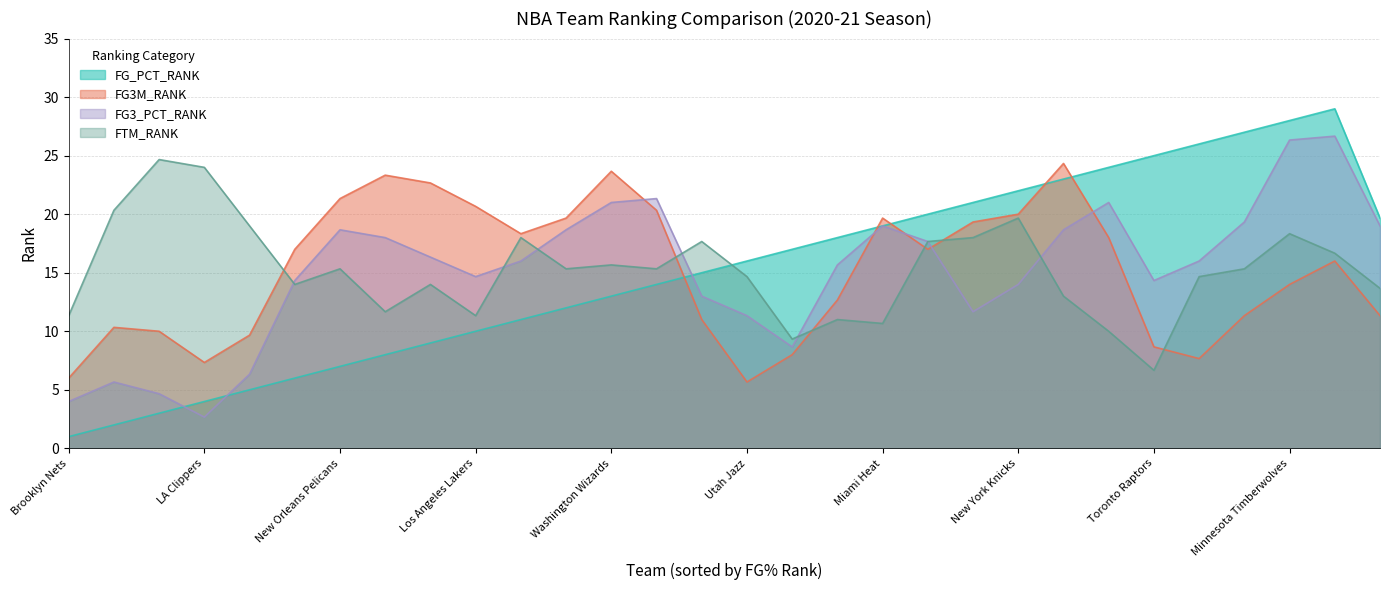

How many lines are shown in the chart?

4